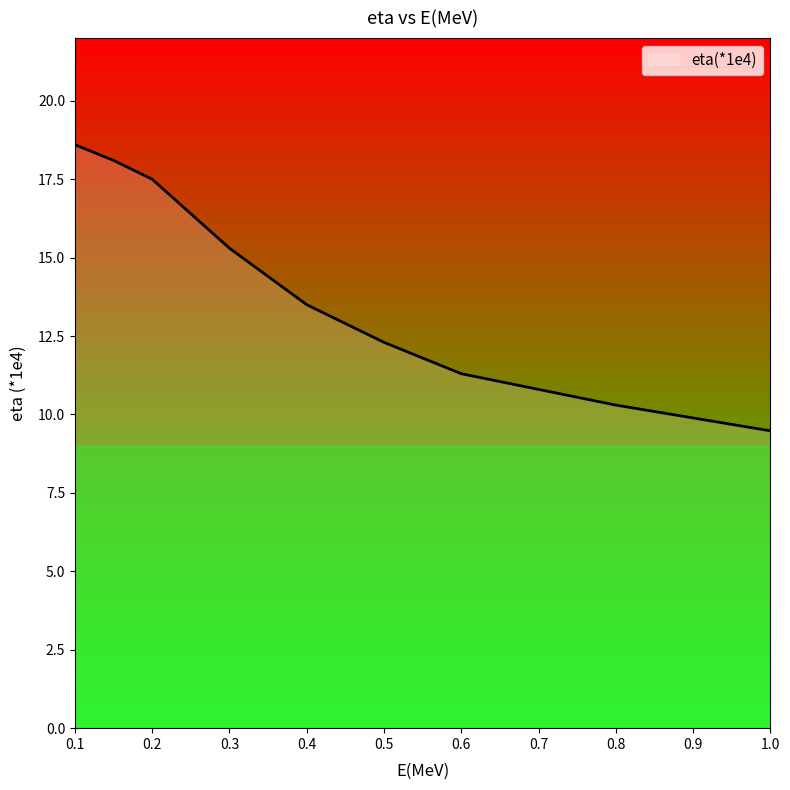

What is the greatest value displayed?

18.6